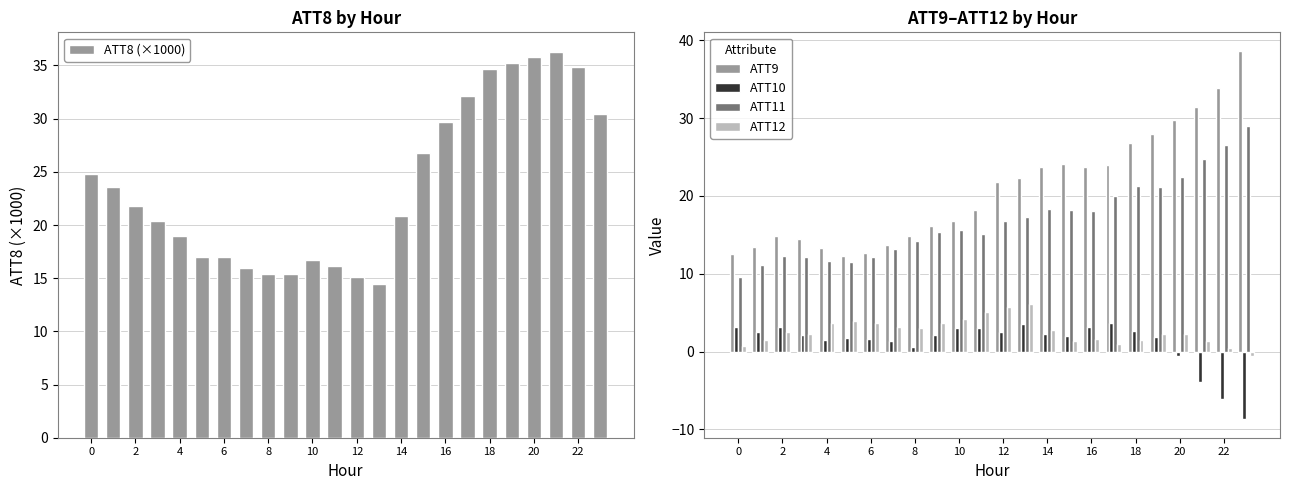

What is the difference between the maximum and second lowest values in the ATT9 series?

26.2